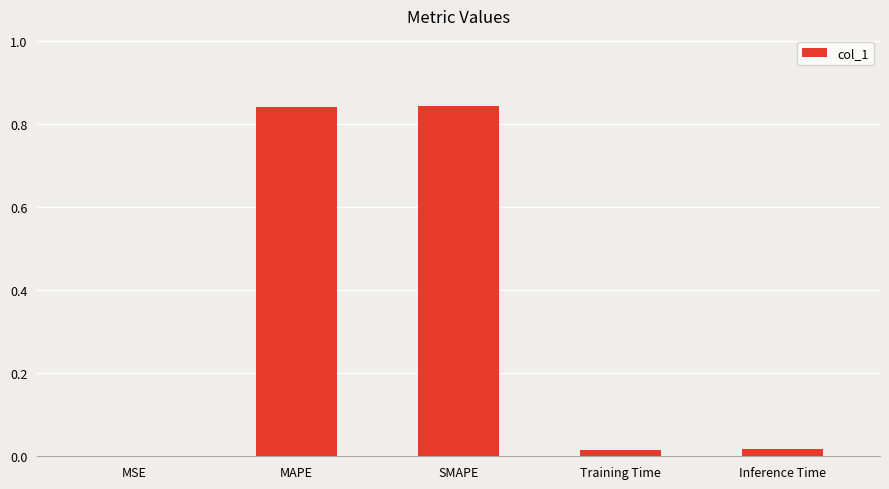

What is the change in value from MAPE to Inference Time?

-0.8